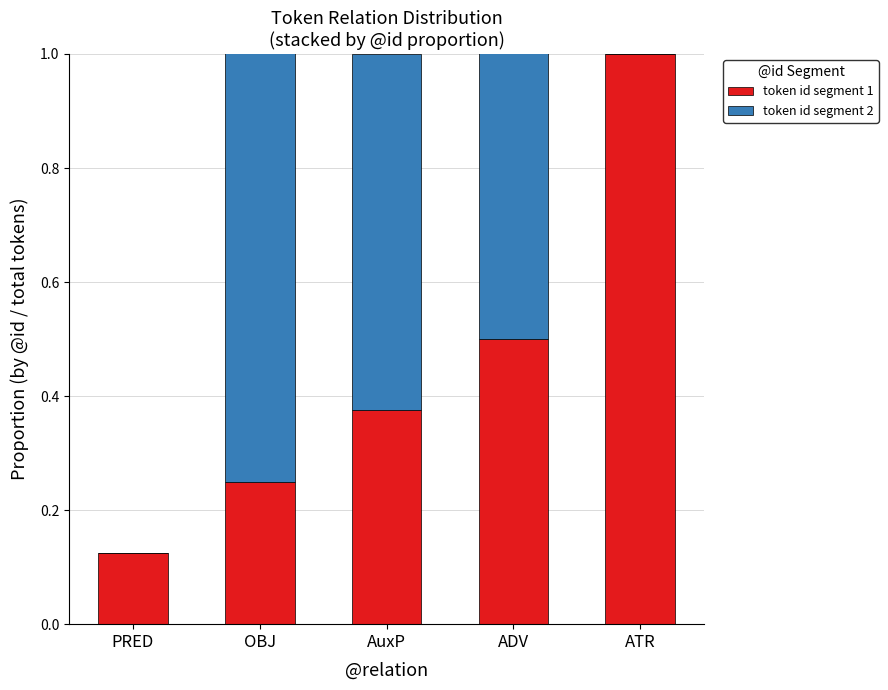

Between PRED and AuxP, which series saw the biggest shift?

token id segment 2